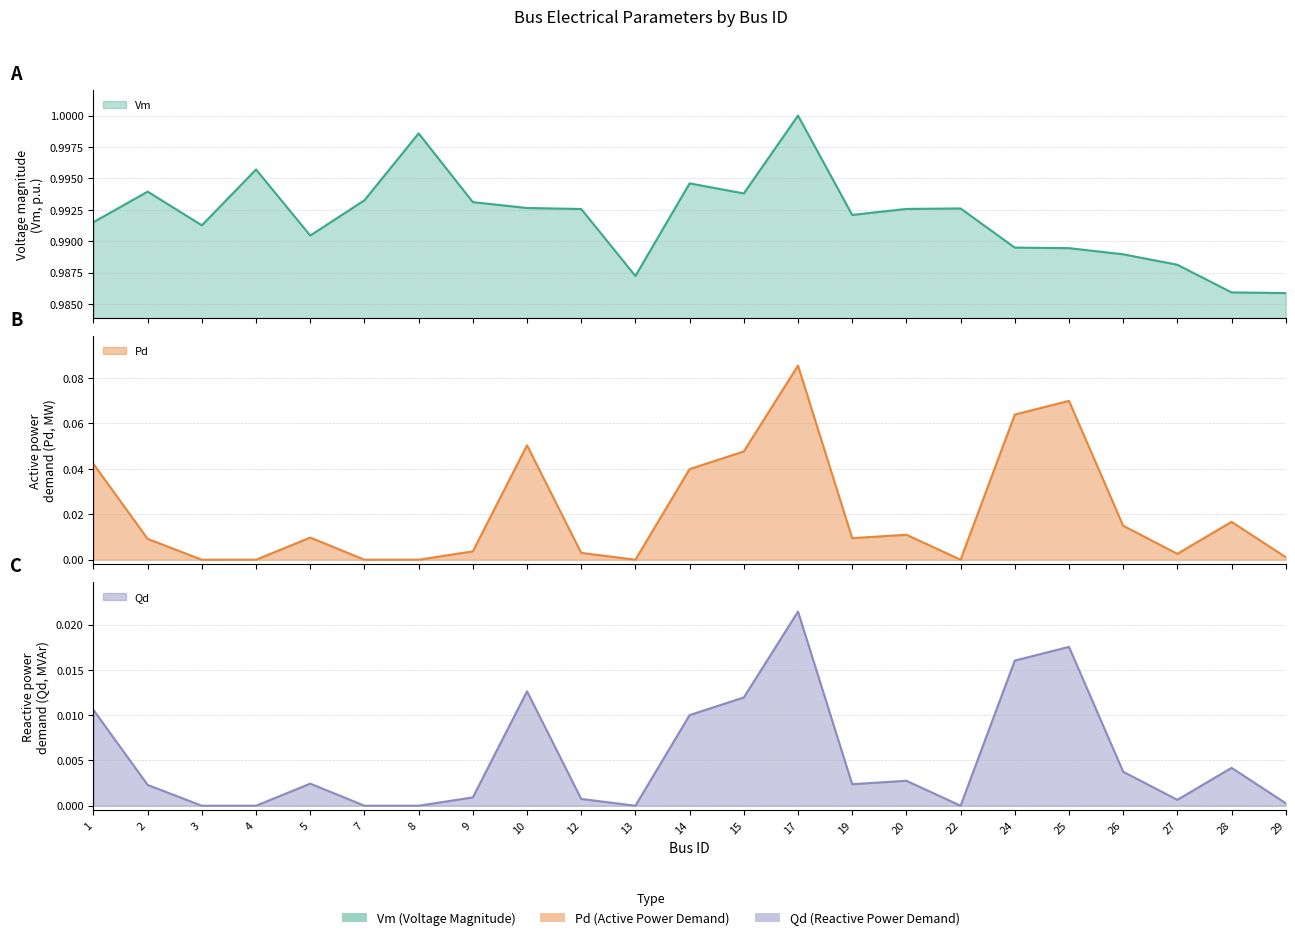

Reading left to right, list all the values displayed in this chart.

Vm: 1=1.0	2=1.0	3=1.0	4=1.0	5=1.0	7=1.0	8=1.0	9=1.0	10=1.0	12=1.0	13=1.0	14=1.0	15=1.0	17=1.0	19=1.0	20=1.0	22=1.0	24=1.0	25=1.0	26=1.0	27=1.0	28=1.0	29=1.0
Pd: 1=0.0	2=0.0	3=0.0	4=0.0	5=0.0	7=0.0	8=0.0	9=0.0	10=0.1	12=0.0	13=0.0	14=0.0	15=0.0	17=0.1	19=0.0	20=0.0	22=0.0	24=0.1	25=0.1	26=0.0	27=0.0	28=0.0	29=0.0
Qd: 1=0.0	2=0.0	3=0.0	4=0.0	5=0.0	7=0.0	8=0.0	9=0.0	10=0.0	12=0.0	13=0.0	14=0.0	15=0.0	17=0.0	19=0.0	20=0.0	22=0.0	24=0.0	25=0.0	26=0.0	27=0.0	28=0.0	29=0.0